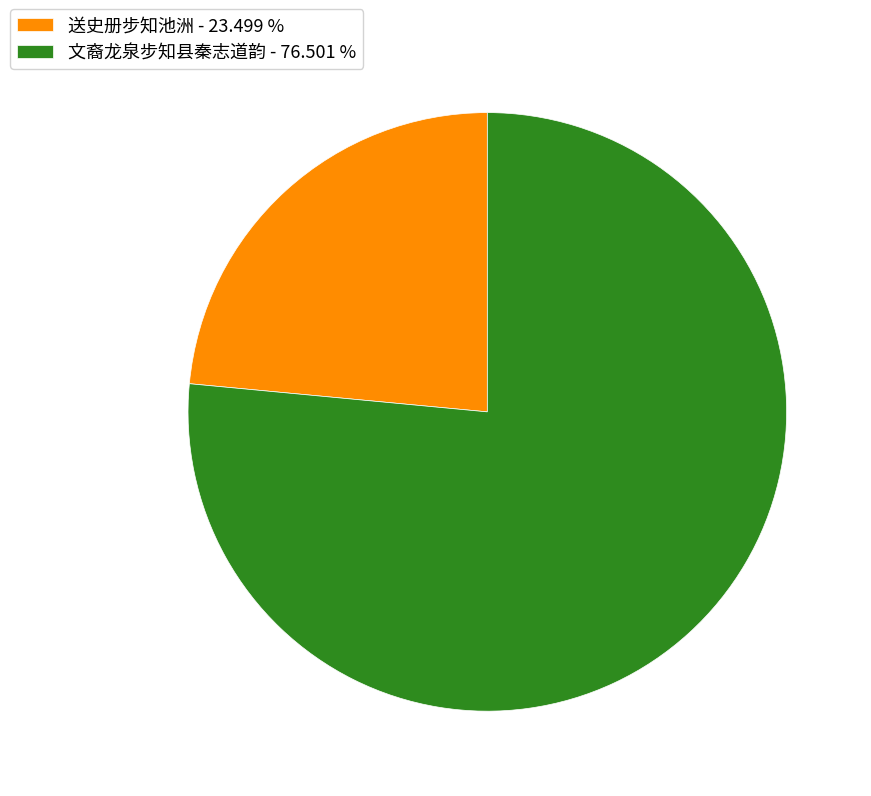

Does 送史册步知池洲 - 23.499 % account for over 50% of the chart?

No